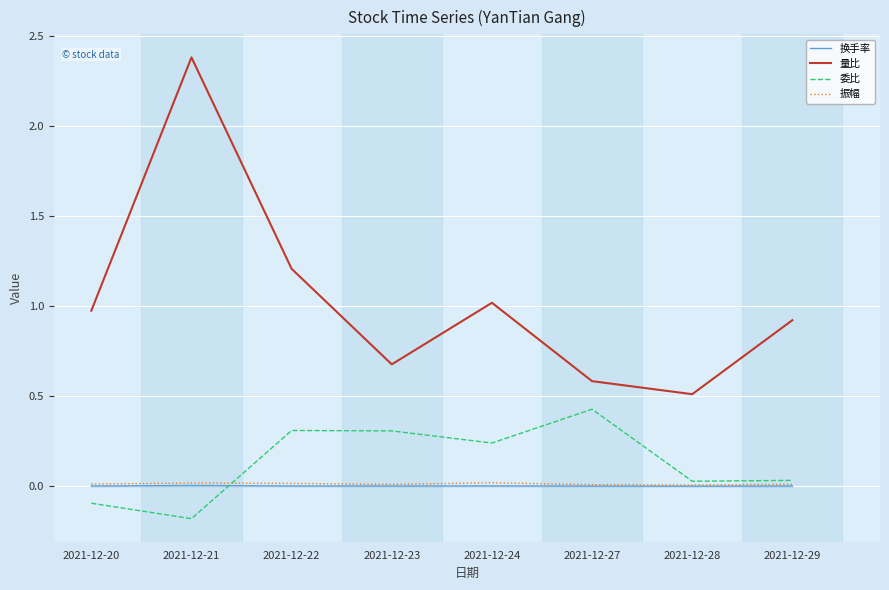

At which category is the sum across all series the highest?

2021-12-21